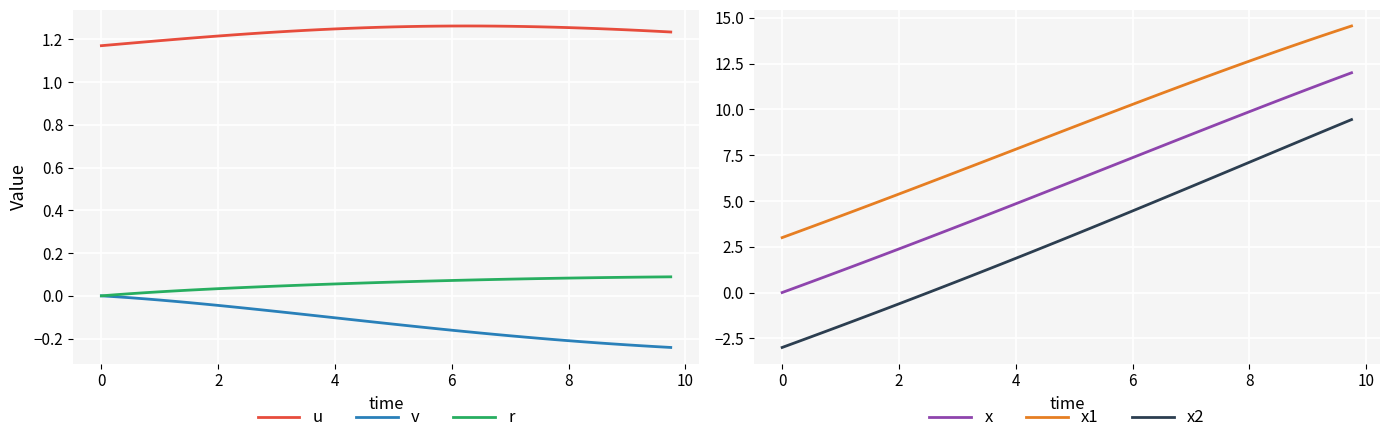

The value of v at 2 is -0.1. True or false?

False